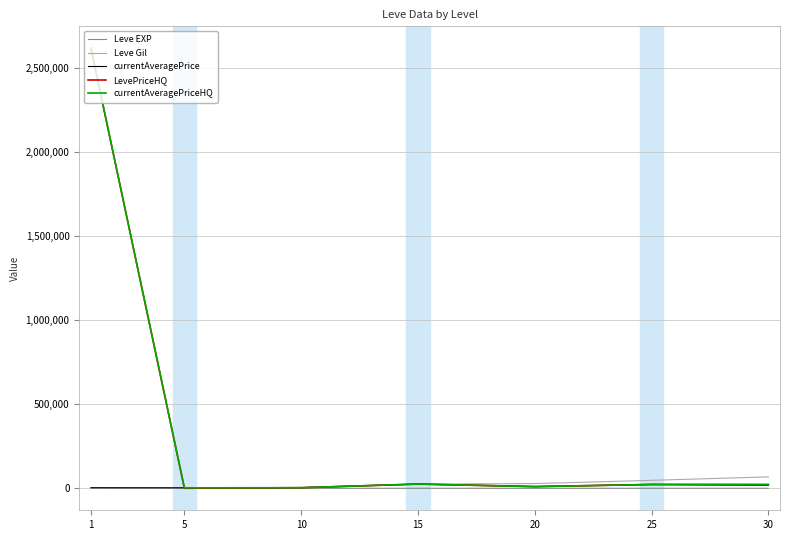

Which series has the widest spread of values?

LevePriceHQ